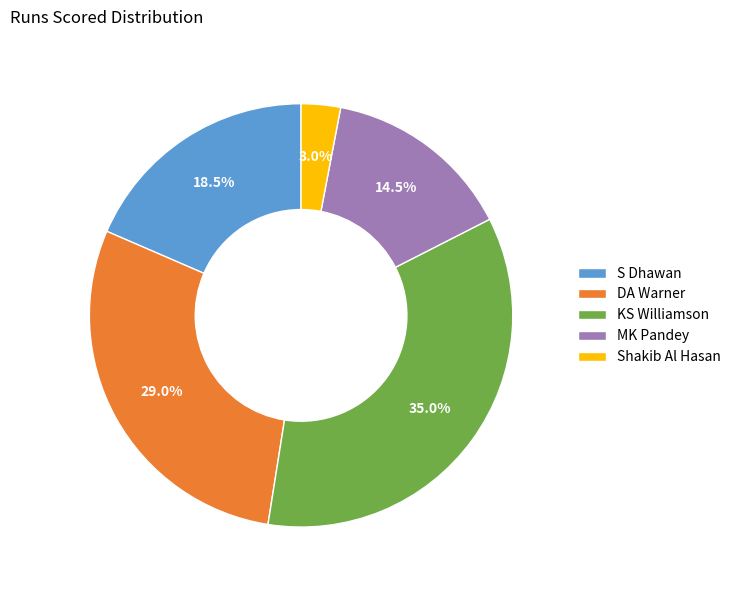

What is the ratio of the value at DA Warner to the value at Shakib Al Hasan?

9.7